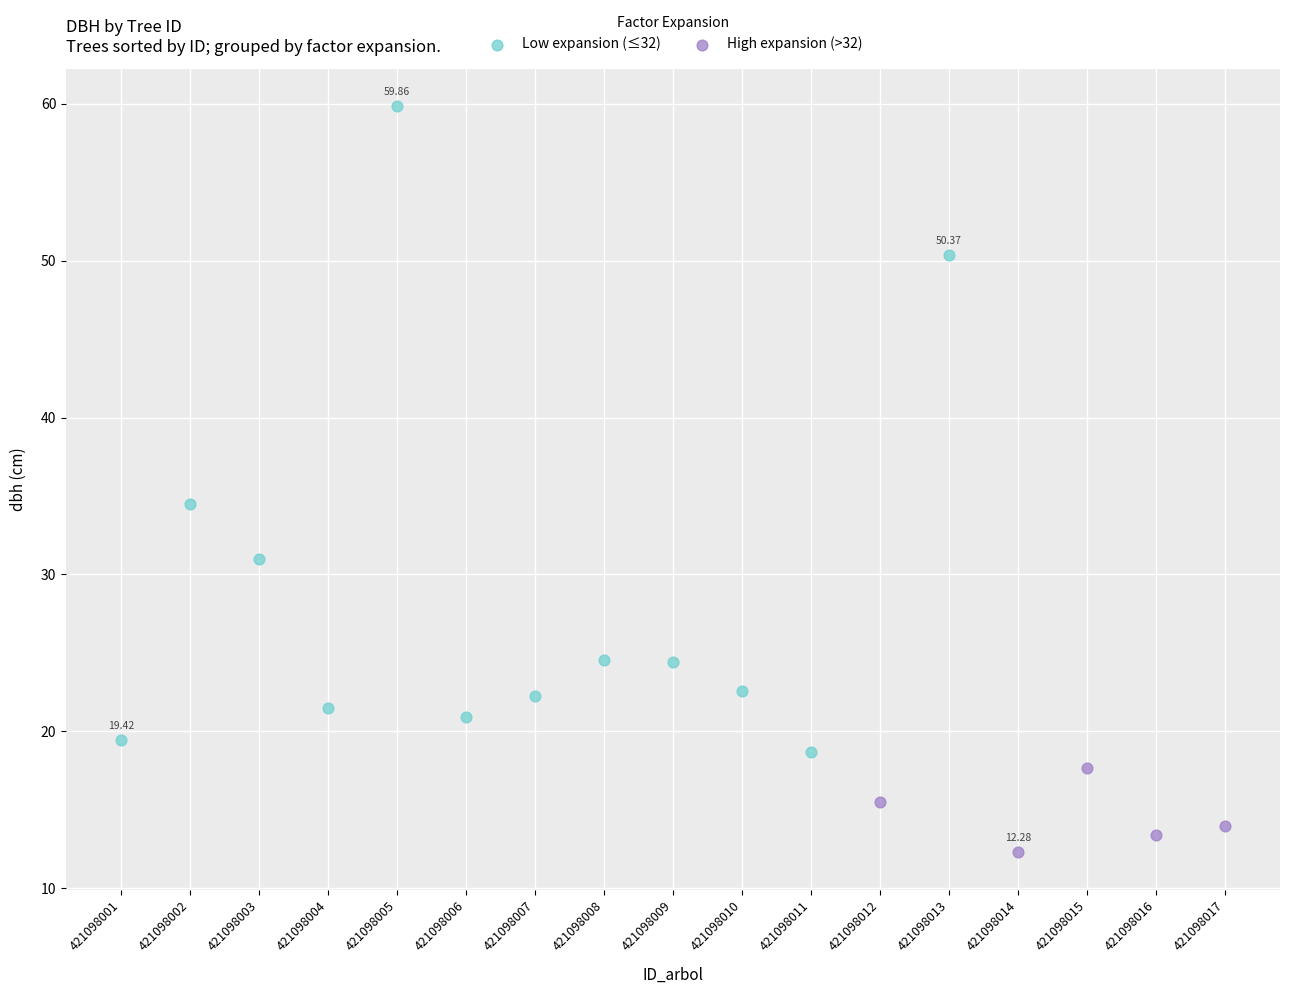

Which series contains the highest Y value?

Low expansion (≤32)